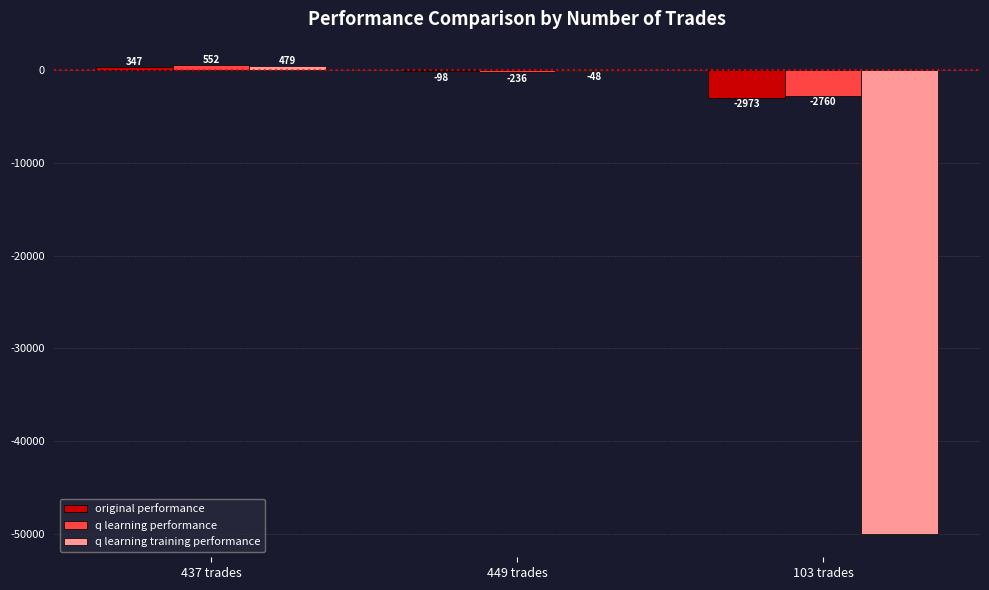

Which category has the highest value across all series?

437 trades